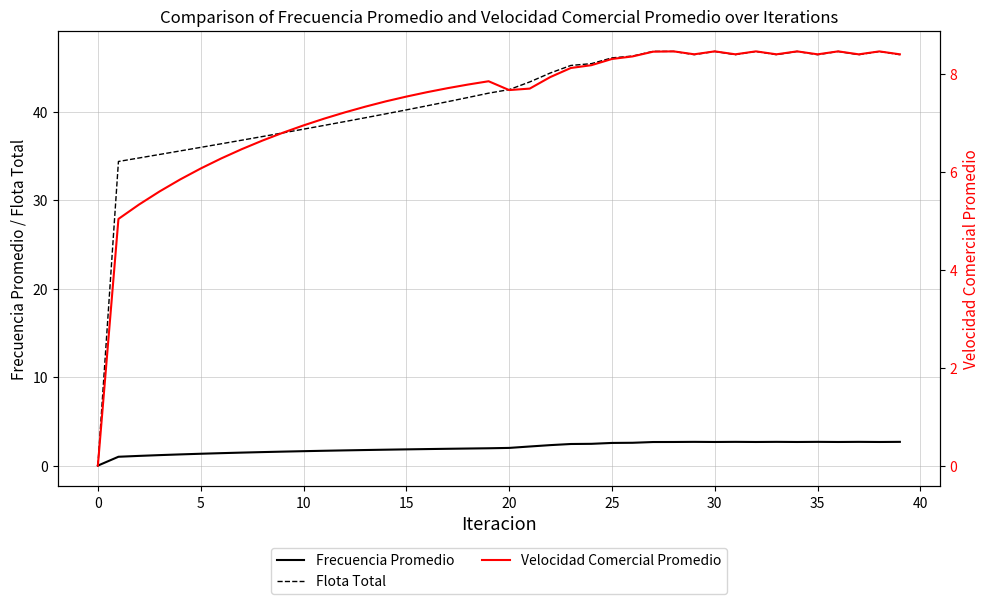

How many lines are shown in the chart?

3